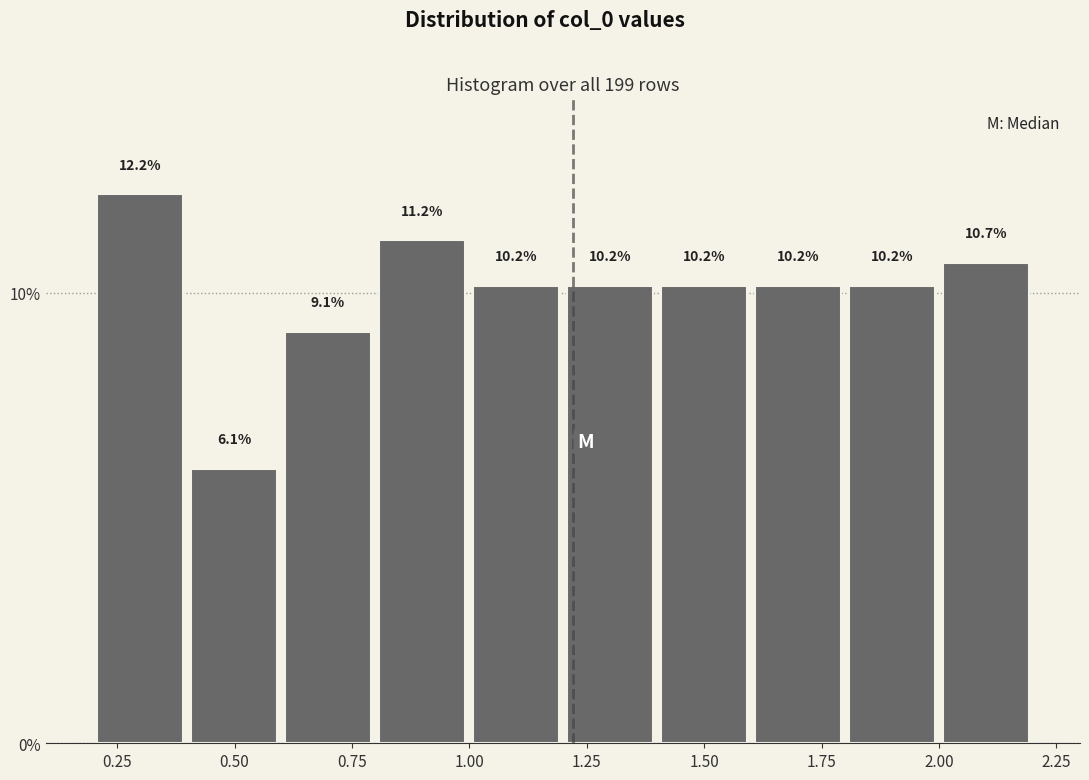

Reading left to right, list every bar in this chart as the range it spans on the x-axis followed by its height. The bar edges are not printed on the chart, so give them approximately, as read against the axis.

0.2 to 0.4: 12.2
0.4 to 0.6: 6.1
0.6 to 0.8: 9.1
0.8 to 1.0: 11.2
1.0 to 1.2: 10.2
1.2 to 1.4: 10.2
1.4 to 1.6: 10.2
1.6 to 1.8: 10.2
1.8 to 2.0: 10.2
2.0 to 2.2: 10.7